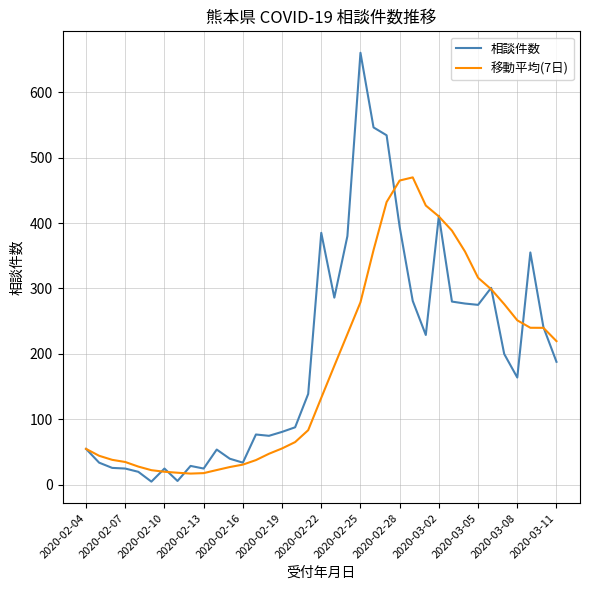

List the series in order of their peak value, lowest first.

移動平均(7日), 相談件数